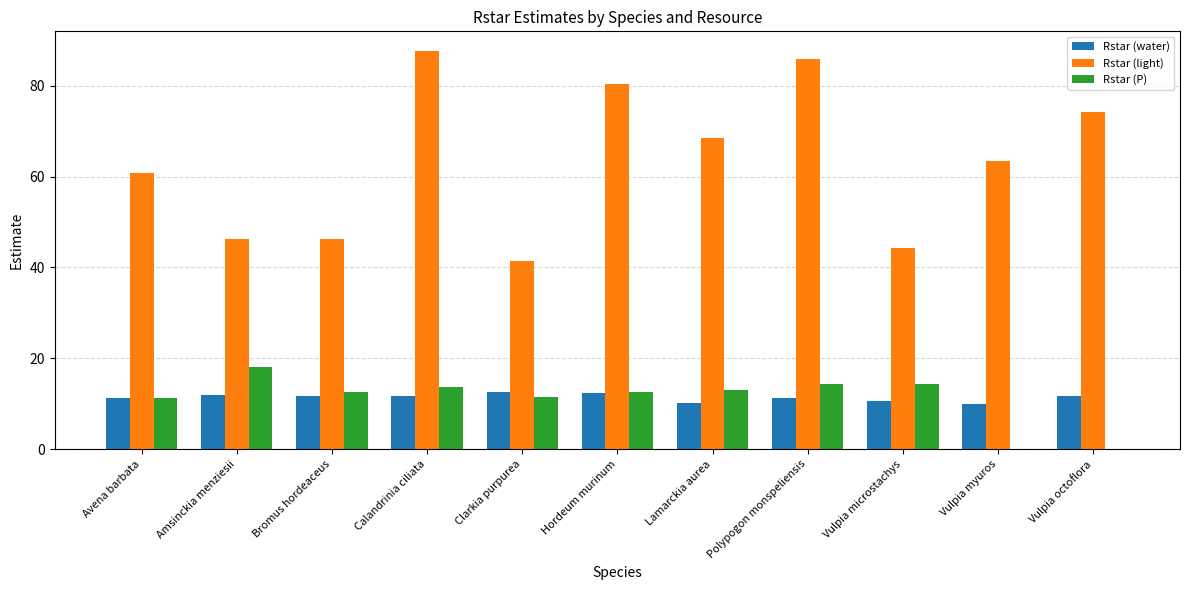

True or false: Rstar (water) has a value of 11.3 at Polypogon monspeliensis.

True